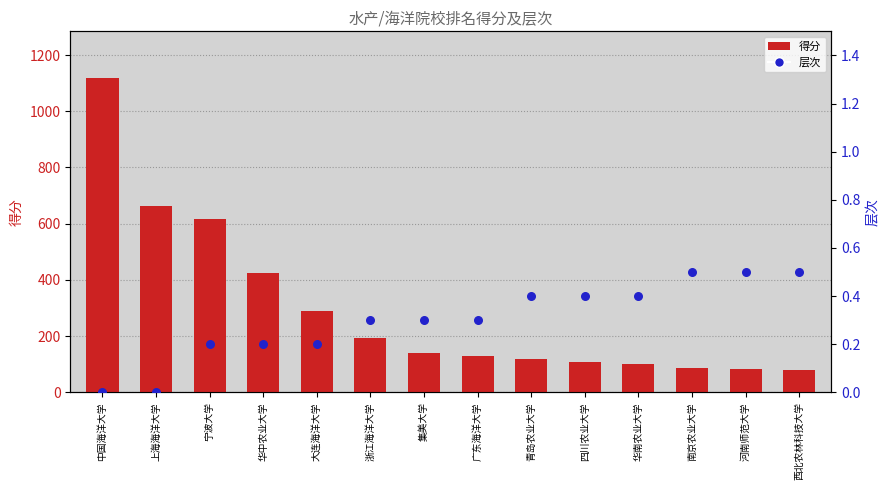

Which series has the widest spread of Y values?

得分